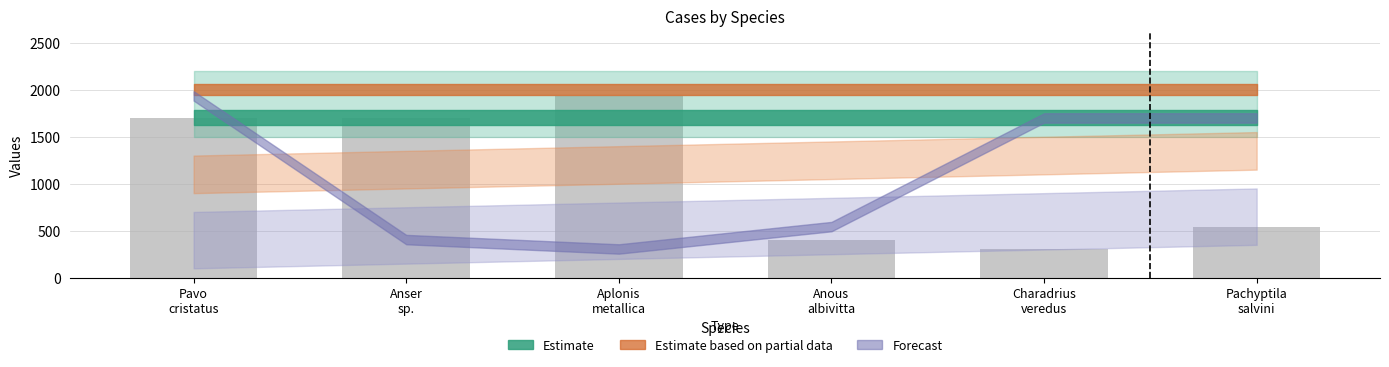

How many data points does each series have?

6